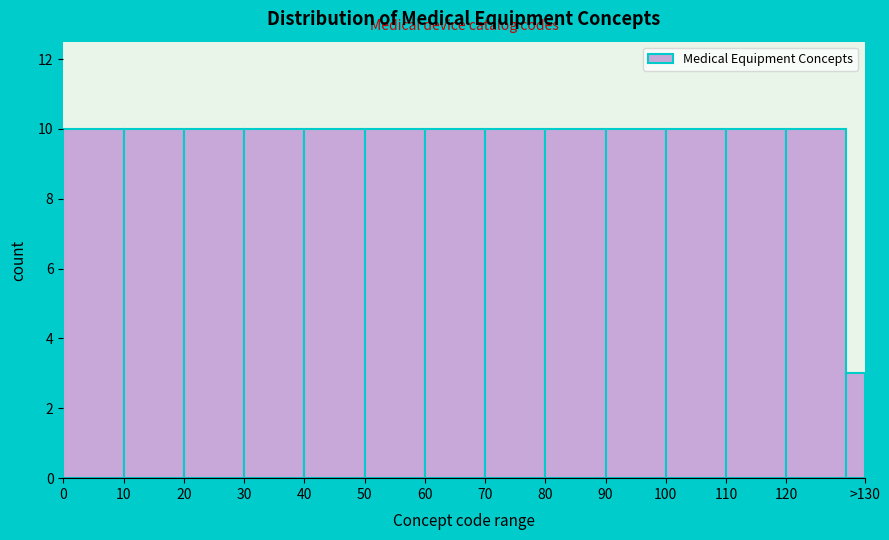

Reading right to left, extract all data points from this chart.

3	10	10	10	10	10	10	10	10	10	10	10	10	10